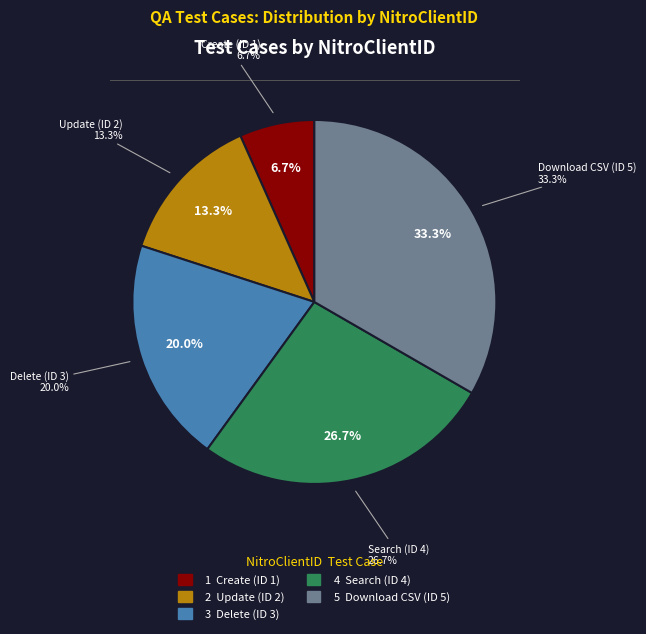

True or false: QA_TestCase_Auto_Optimus_2_1_3 accounts for 20% of the total.

True